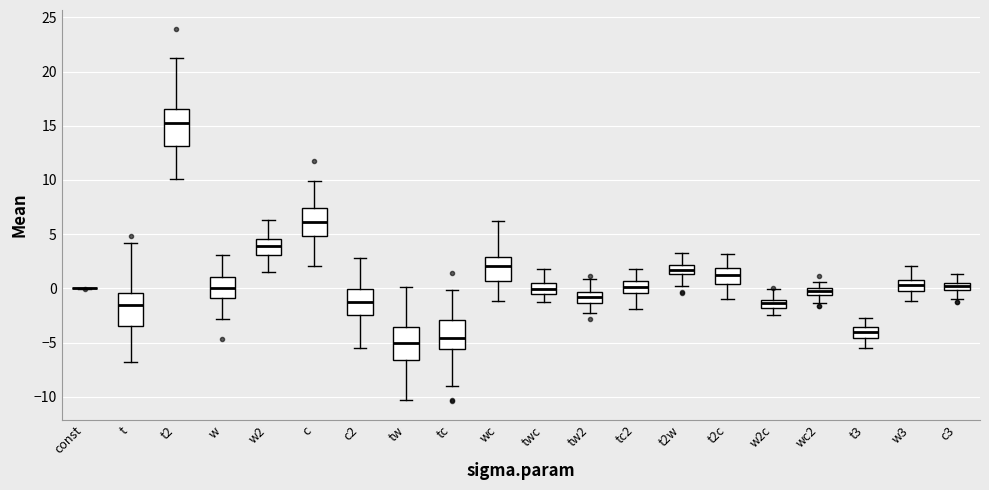

Where is the lower edge of the box for w on the y-axis? The values are not printed on the chart, so give them approximately, as read against the axis.

-1.0